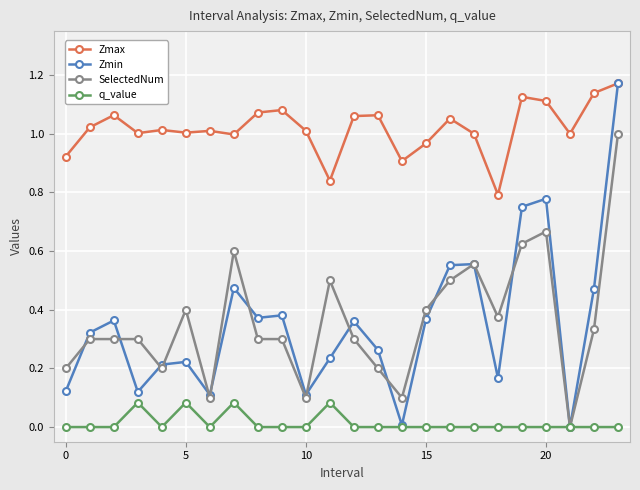

True or false: SelectedNum and Zmax intersect in this chart.

False